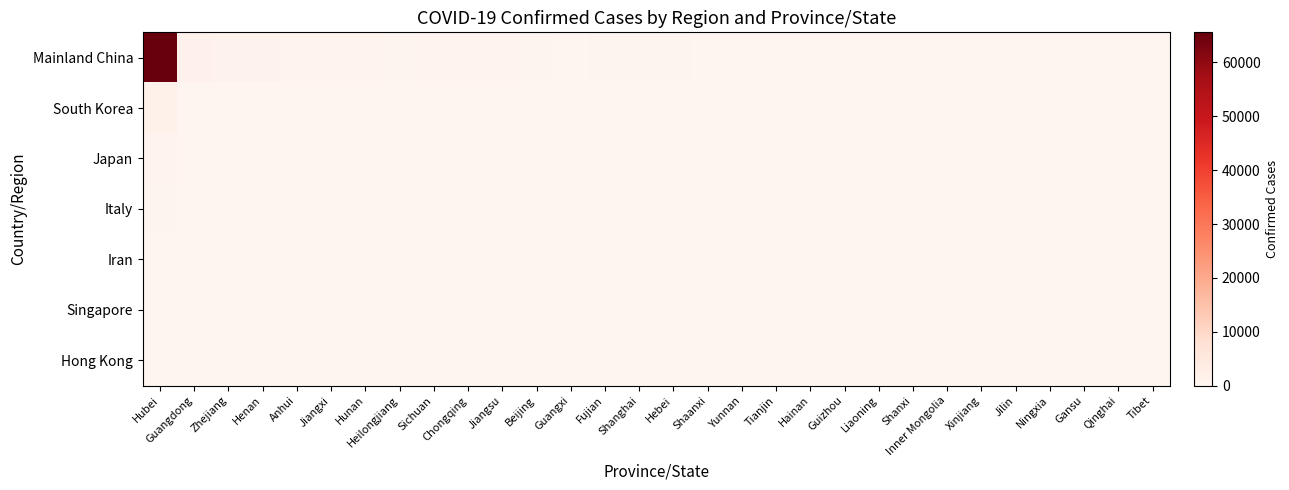

Reading left to right, transcribe all the data shown in this chart.

Mainland China: Hubei=65596	Guangdong=1347	Zhejiang=1205	Henan=1272	Anhui=989	Jiangxi=934	Hunan=1017	Heilongjiang=480	Sichuan=534	Chongqing=576	Jiangsu=631	Beijing=400	Guangxi=252	Fujian=296	Shanghai=337	Hebei=317	Shaanxi=245	Yunnan=174	Tianjin=135	Hainan=168	Guizhou=146	Liaoning=121	Shanxi=133	Inner Mongolia=75	Xinjiang=76	Jilin=93	Ningxia=71	Gansu=91	Qinghai=18	Tibet=1
South Korea: Hubei=1595	Guangdong=0	Zhejiang=0	Henan=0	Anhui=0	Jiangxi=0	Hunan=0	Heilongjiang=0	Sichuan=0	Chongqing=0	Jiangsu=0	Beijing=0	Guangxi=0	Fujian=0	Shanghai=0	Hebei=0	Shaanxi=0	Yunnan=0	Tianjin=0	Hainan=0	Guizhou=0	Liaoning=0	Shanxi=0	Inner Mongolia=0	Xinjiang=0	Jilin=0	Ningxia=0	Gansu=0	Qinghai=0	Tibet=0
Japan: Hubei=705	Guangdong=172	Zhejiang=0	Henan=0	Anhui=0	Jiangxi=0	Hunan=0	Heilongjiang=0	Sichuan=0	Chongqing=0	Jiangsu=0	Beijing=0	Guangxi=0	Fujian=0	Shanghai=0	Hebei=0	Shaanxi=0	Yunnan=0	Tianjin=0	Hainan=0	Guizhou=0	Liaoning=0	Shanxi=0	Inner Mongolia=0	Xinjiang=0	Jilin=0	Ningxia=0	Gansu=0	Qinghai=0	Tibet=0
Italy: Hubei=470	Guangdong=0	Zhejiang=0	Henan=0	Anhui=0	Jiangxi=0	Hunan=0	Heilongjiang=0	Sichuan=0	Chongqing=0	Jiangsu=0	Beijing=0	Guangxi=0	Fujian=0	Shanghai=0	Hebei=0	Shaanxi=0	Yunnan=0	Tianjin=0	Hainan=0	Guizhou=0	Liaoning=0	Shanxi=0	Inner Mongolia=0	Xinjiang=0	Jilin=0	Ningxia=0	Gansu=0	Qinghai=0	Tibet=0
Iran: Hubei=139	Guangdong=0	Zhejiang=0	Henan=0	Anhui=0	Jiangxi=0	Hunan=0	Heilongjiang=0	Sichuan=0	Chongqing=0	Jiangsu=0	Beijing=0	Guangxi=0	Fujian=0	Shanghai=0	Hebei=0	Shaanxi=0	Yunnan=0	Tianjin=0	Hainan=0	Guizhou=0	Liaoning=0	Shanxi=0	Inner Mongolia=0	Xinjiang=0	Jilin=0	Ningxia=0	Gansu=0	Qinghai=0	Tibet=0
Singapore: Hubei=93	Guangdong=0	Zhejiang=0	Henan=0	Anhui=0	Jiangxi=0	Hunan=0	Heilongjiang=0	Sichuan=0	Chongqing=0	Jiangsu=0	Beijing=0	Guangxi=0	Fujian=0	Shanghai=0	Hebei=0	Shaanxi=0	Yunnan=0	Tianjin=0	Hainan=0	Guizhou=0	Liaoning=0	Shanxi=0	Inner Mongolia=0	Xinjiang=0	Jilin=0	Ningxia=0	Gansu=0	Qinghai=0	Tibet=0
Hong Kong: Hubei=91	Guangdong=0	Zhejiang=0	Henan=0	Anhui=0	Jiangxi=0	Hunan=0	Heilongjiang=0	Sichuan=0	Chongqing=0	Jiangsu=0	Beijing=0	Guangxi=0	Fujian=0	Shanghai=0	Hebei=0	Shaanxi=0	Yunnan=0	Tianjin=0	Hainan=0	Guizhou=0	Liaoning=0	Shanxi=0	Inner Mongolia=0	Xinjiang=0	Jilin=0	Ningxia=0	Gansu=0	Qinghai=0	Tibet=0